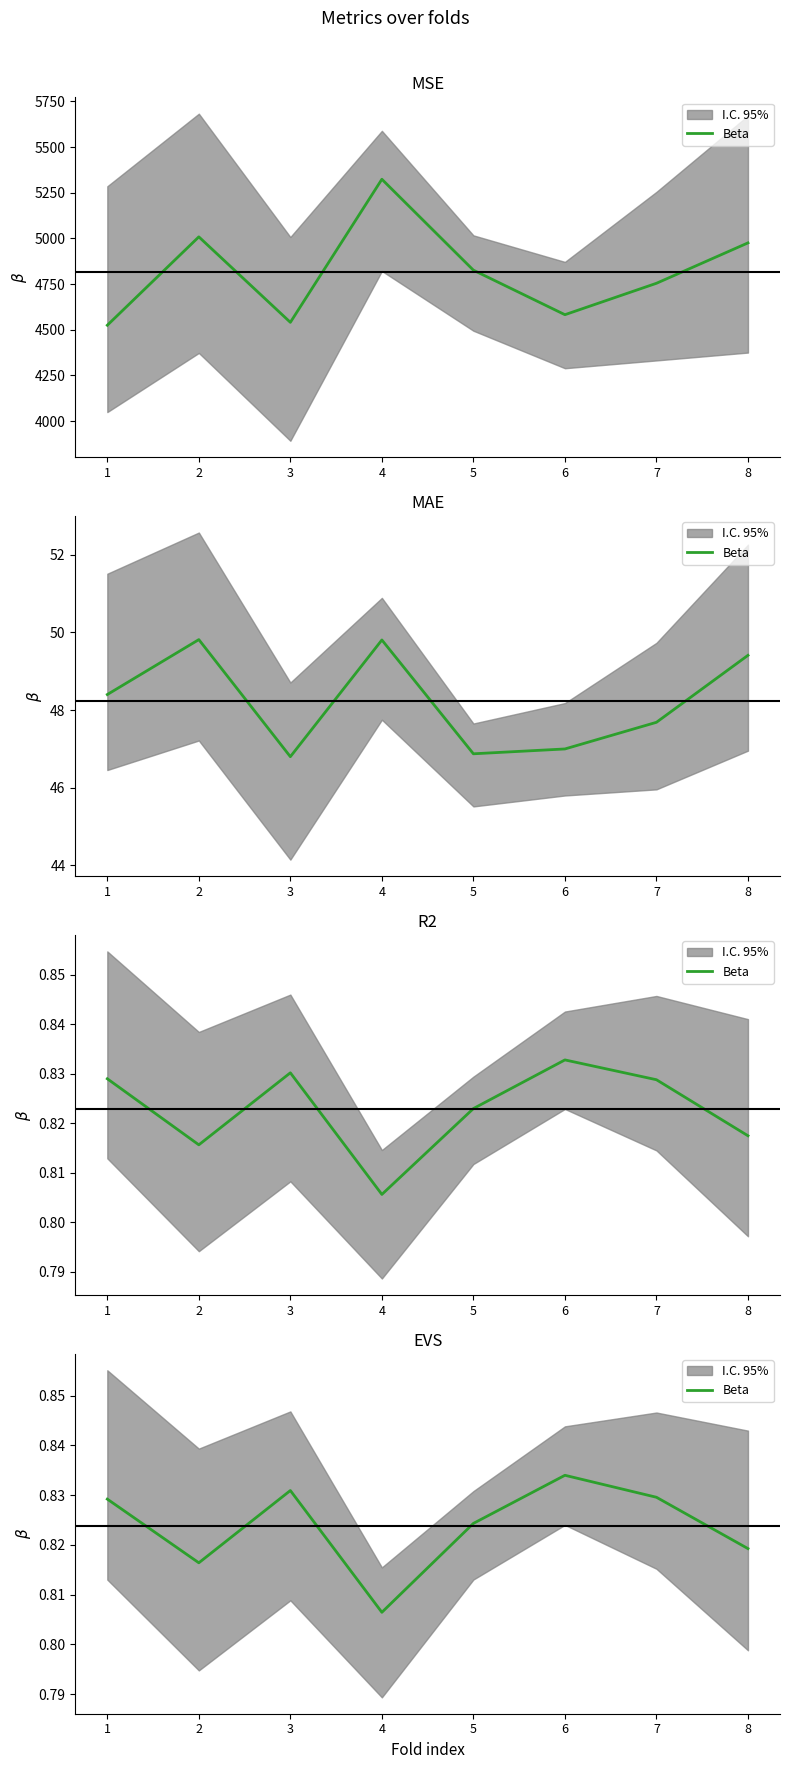

Reading right to left, what are all the values shown in this chart?

8=0.8	7=0.8	6=0.8	5=0.8	4=0.8	3=0.8	2=0.8	1=0.8